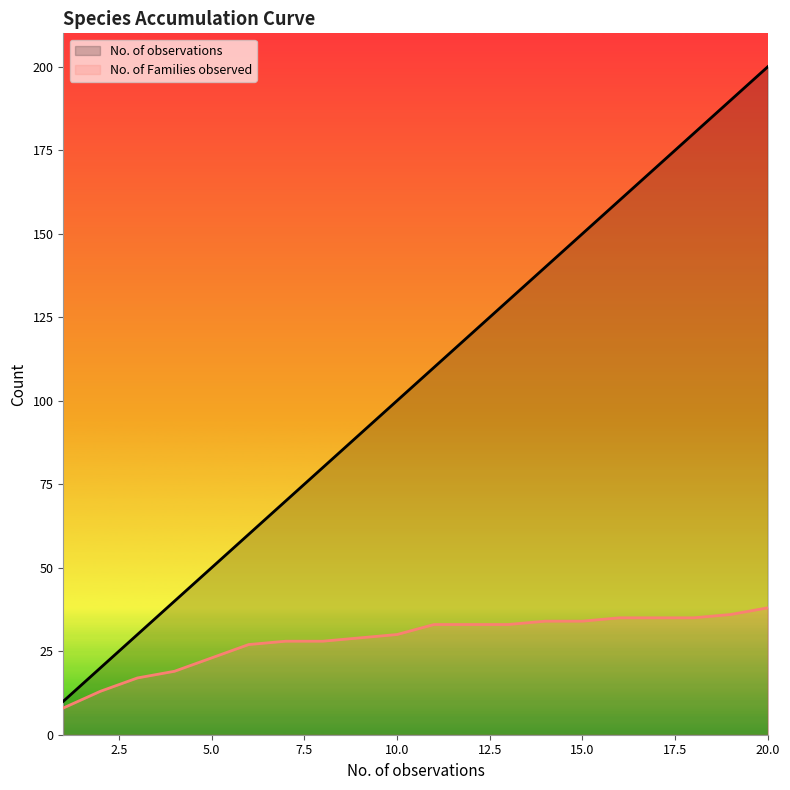

The No. of observations series shows 100 at 10.0. True or false?

True